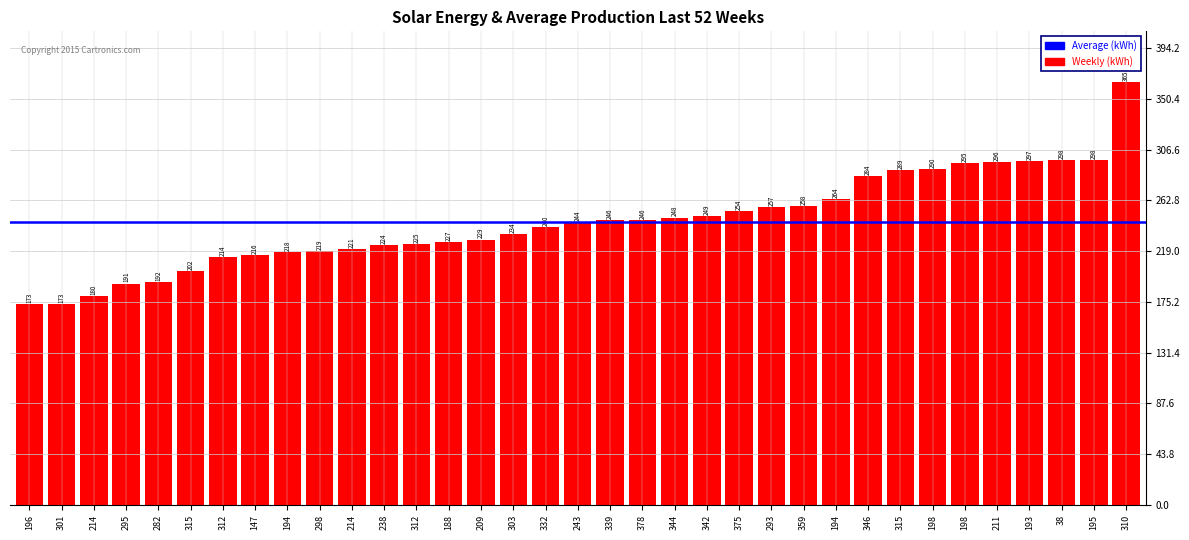

How many values are below 244?

17